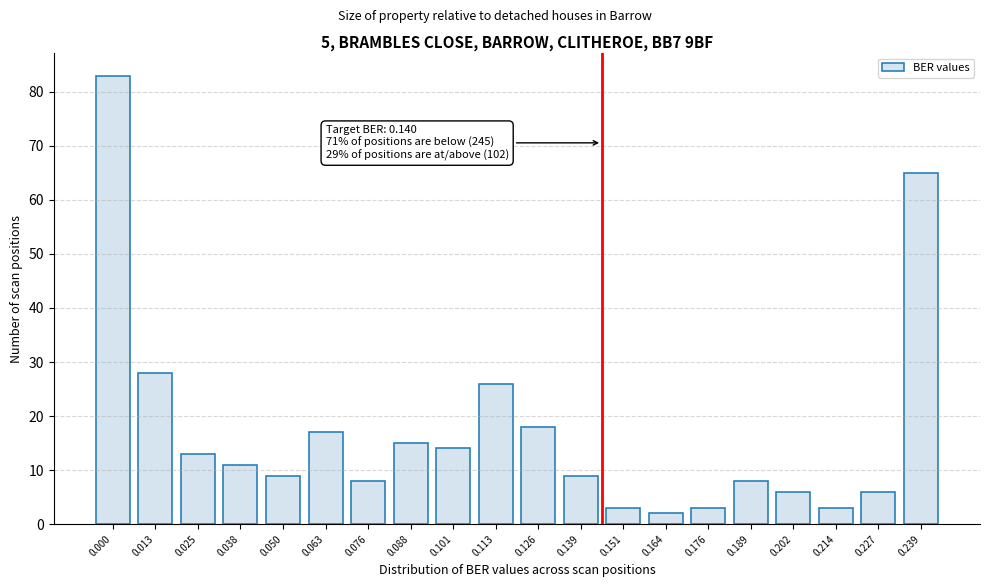

Reading left to right, what are all the values shown in this chart?

83	28	13	11	9	17	8	15	14	26	18	9	3	2	3	8	6	3	6	65